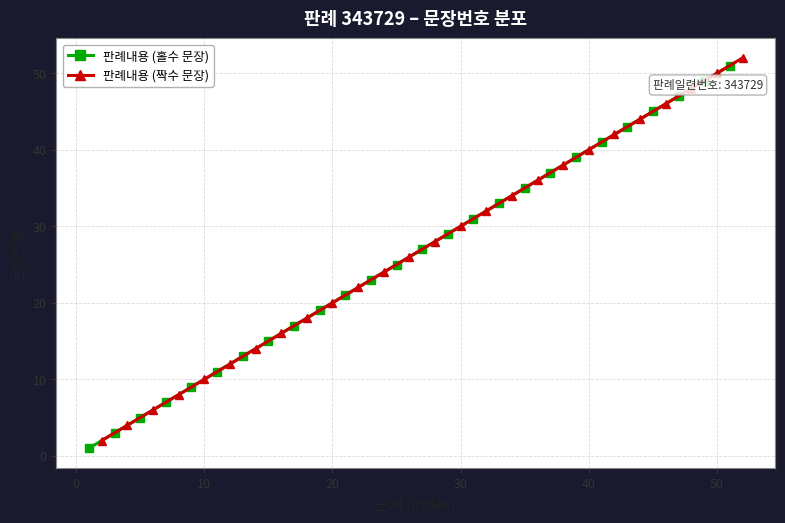

True or false: 판례내용 (홀수 문장) has more than 1 interior local peaks.

False